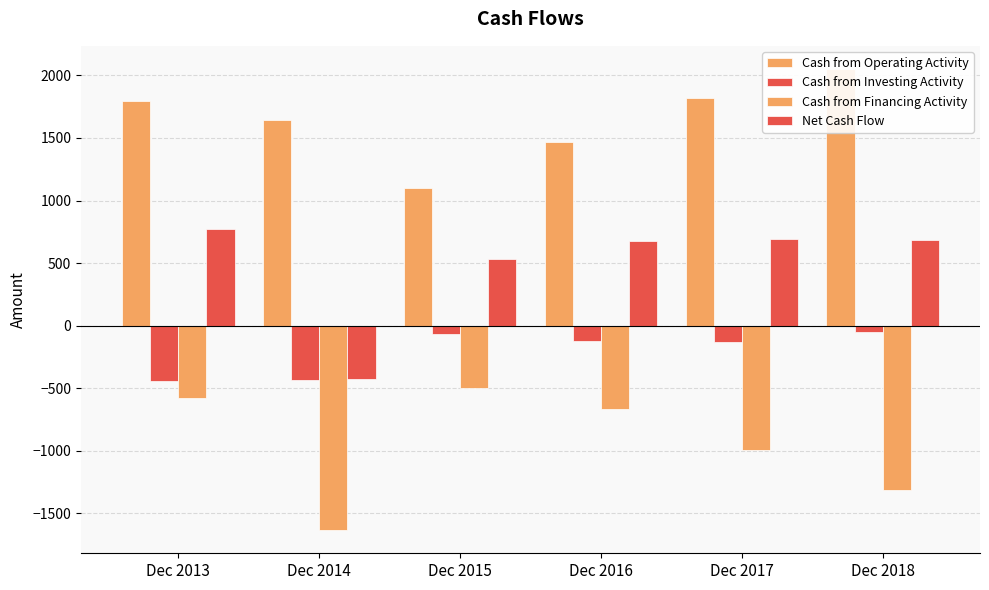

What is the difference between the maximum and minimum values in the Cash from Operating Activity series?

954